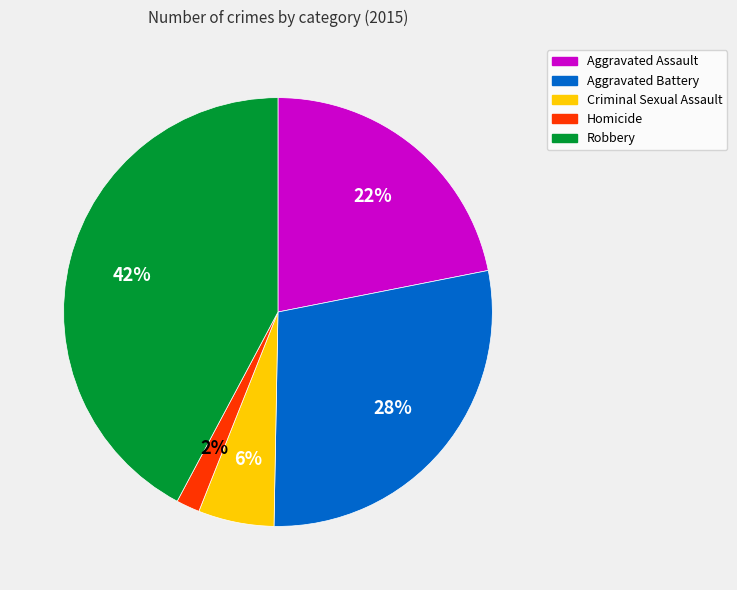

To the nearest percent, what is the average slice percentage?

20%